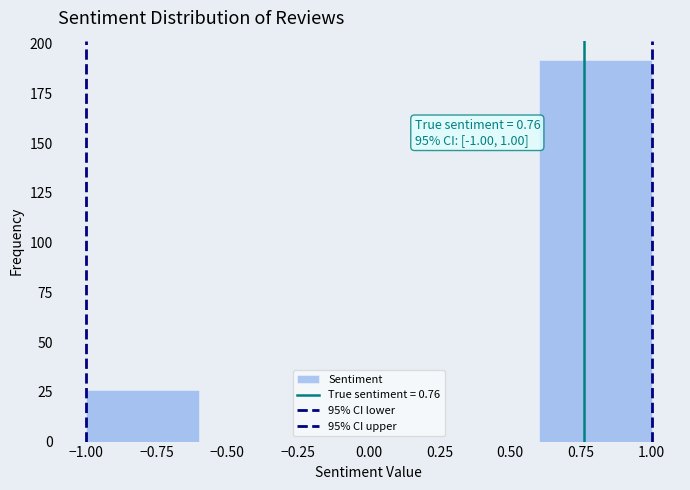

Which range on the x-axis has the tallest bar?

0.6 to 1.0